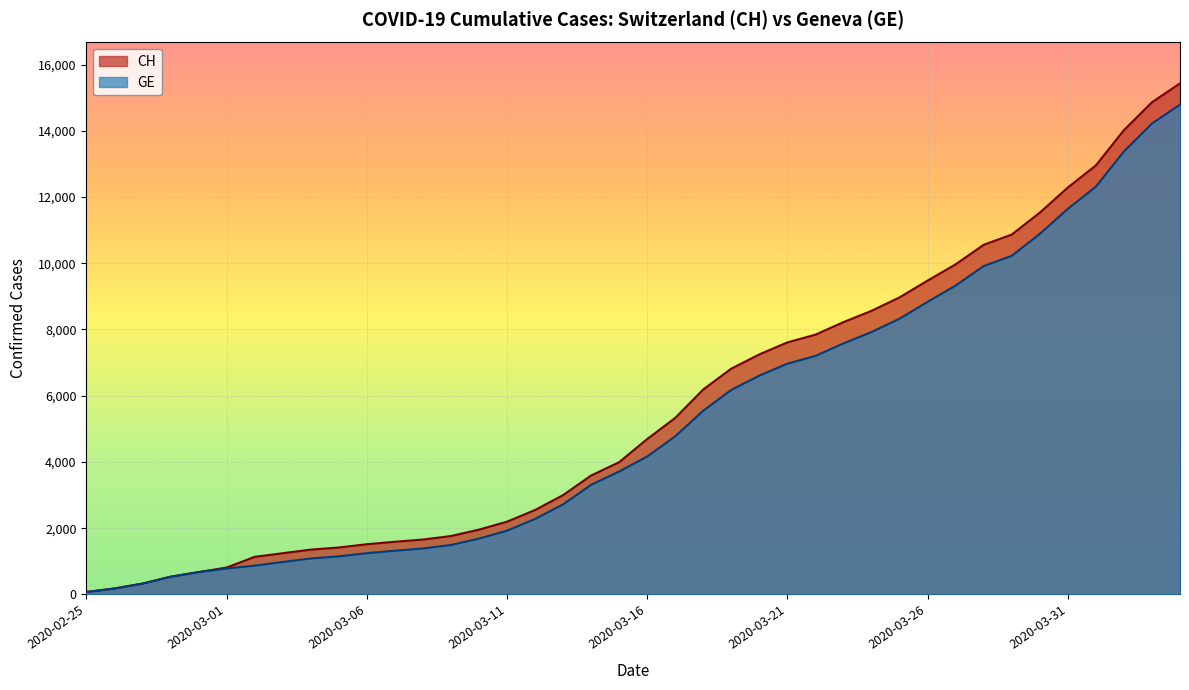

True or false: GE and CH cross at least once.

False